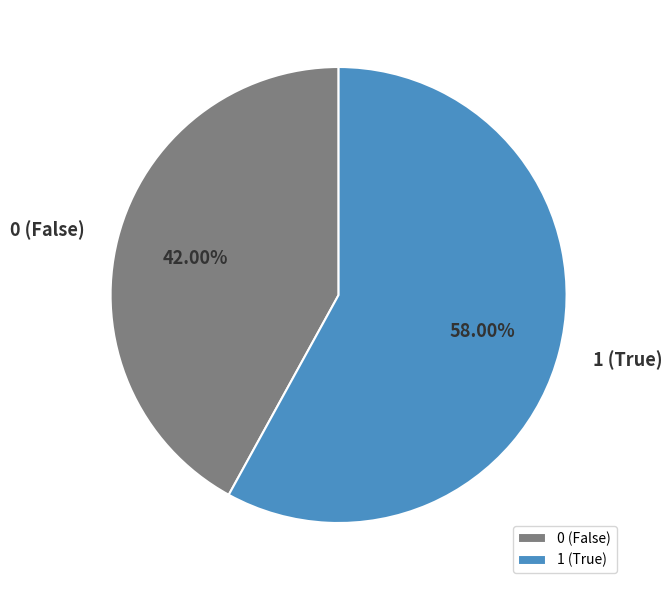

What percentage is the 1 slice, to the nearest percent?

58%